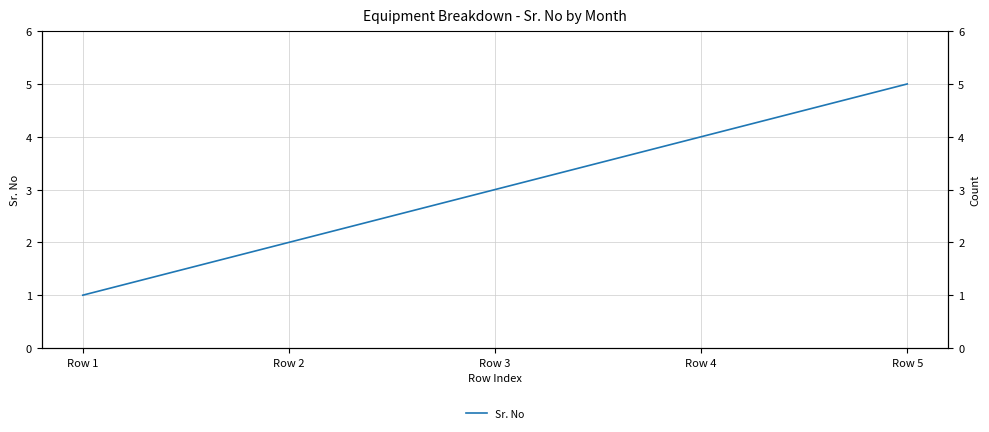

Does the chart have visible grid lines?

Yes